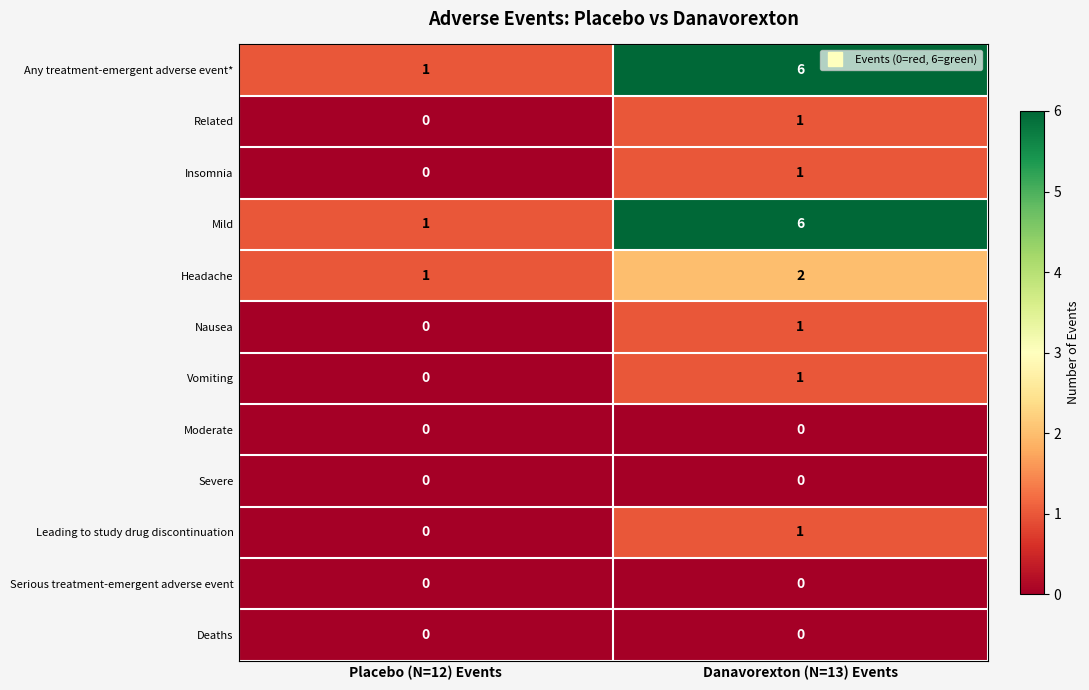

What is the total value across all series at Danavorexton (N=13) Events?

19